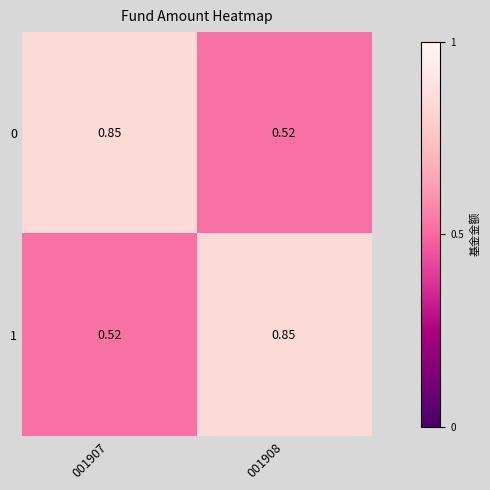

How many categories are shown in the chart?

2